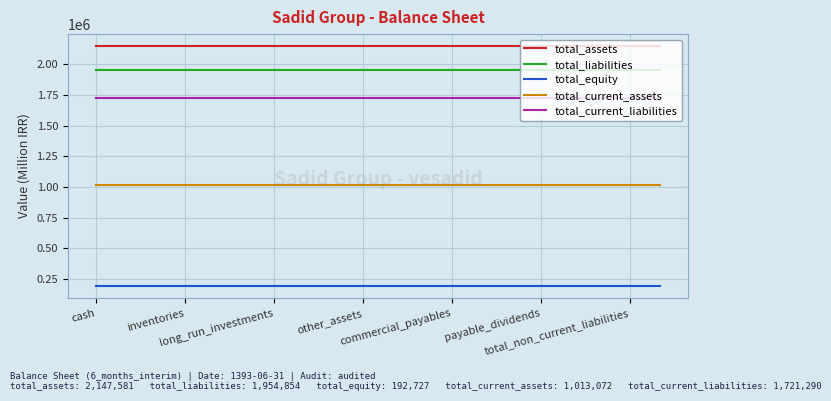

True or false: total_current_assets and total_equity intersect in this chart.

False